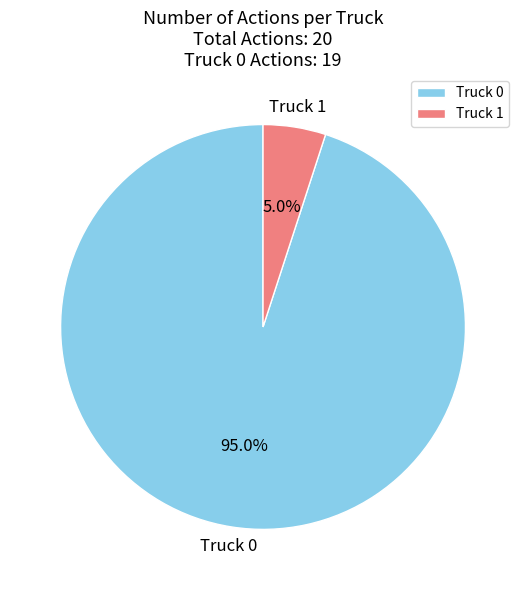

What is the largest slice in the pie chart?

Truck 0